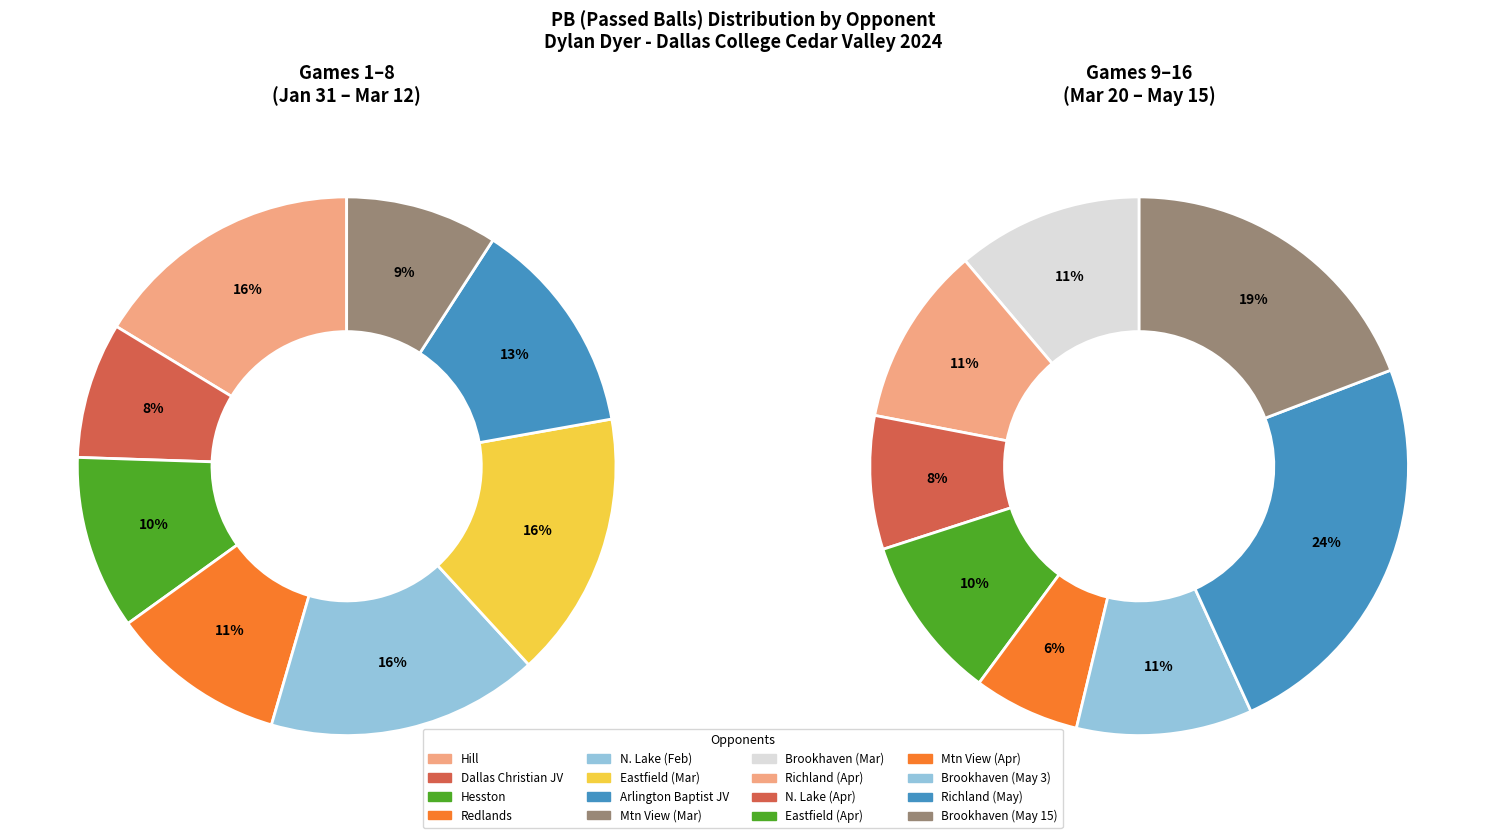

True or false: Dallas College - Richland (Apr) accounts for 18% of the total.

False